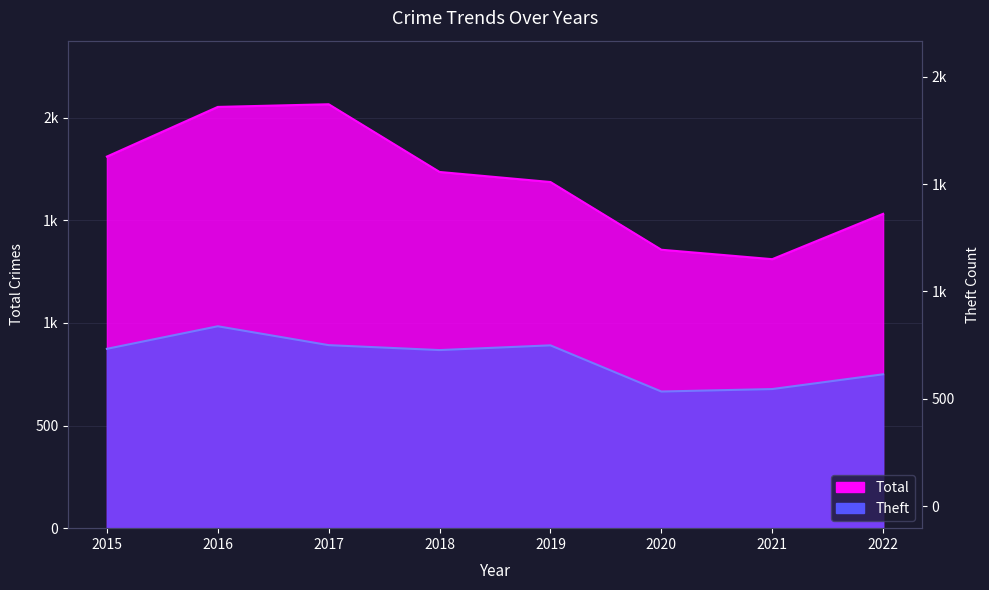

At which category does Total reach its first local peak?

2017